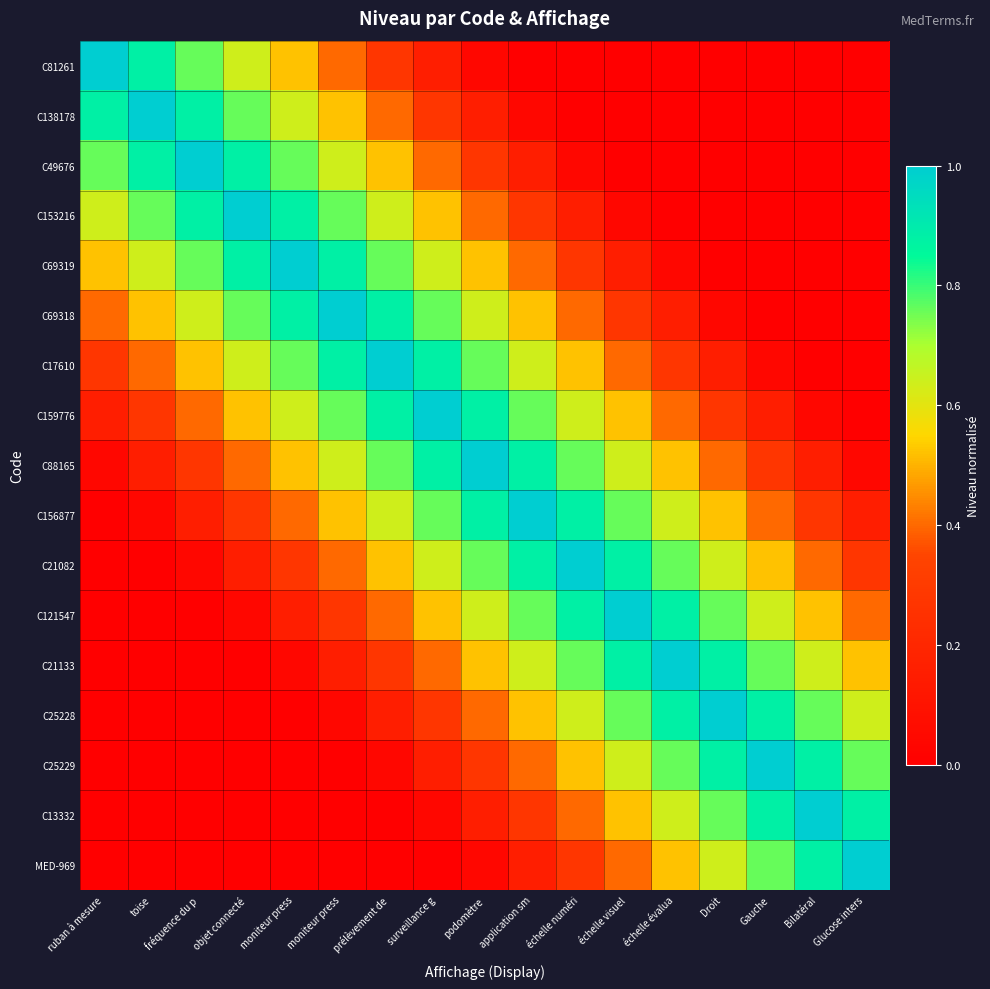

How many categories are shown in the chart?

17